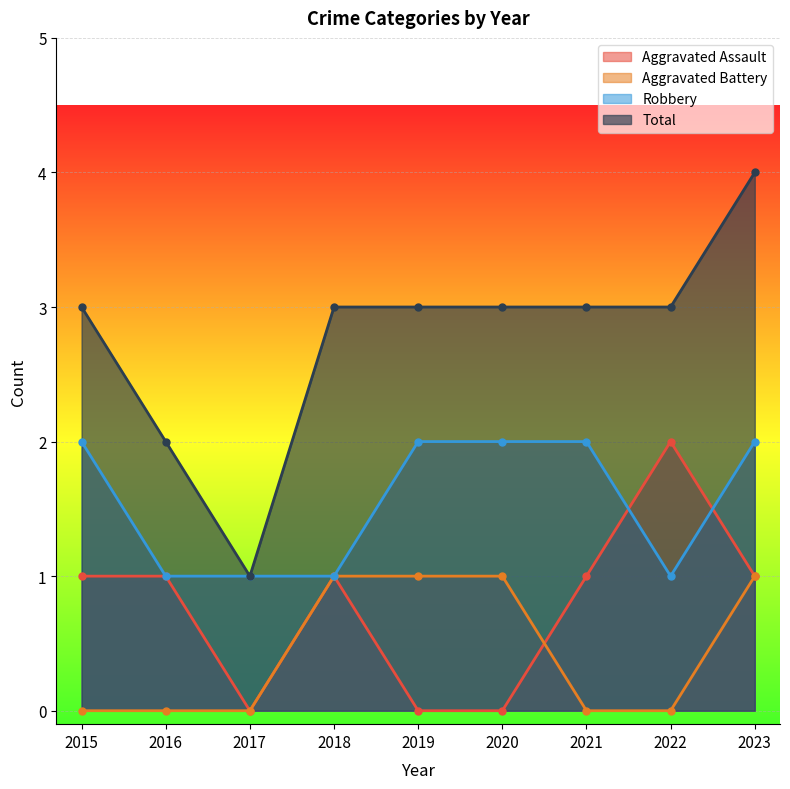

Which label corresponds to the smallest value in the chart?

2017